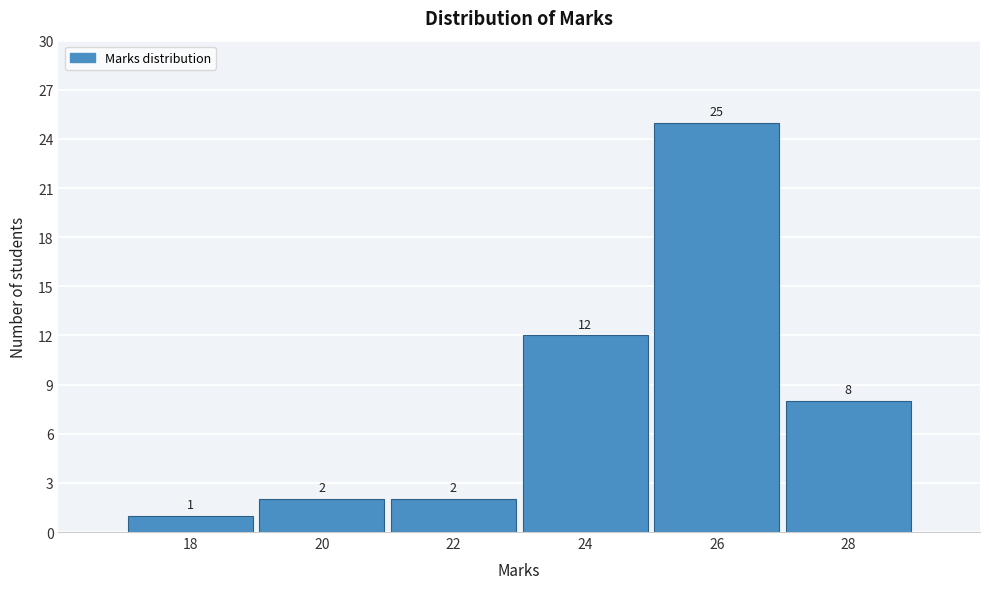

Reading left to right, list all the values displayed in this chart.

1	2	2	12	25	8